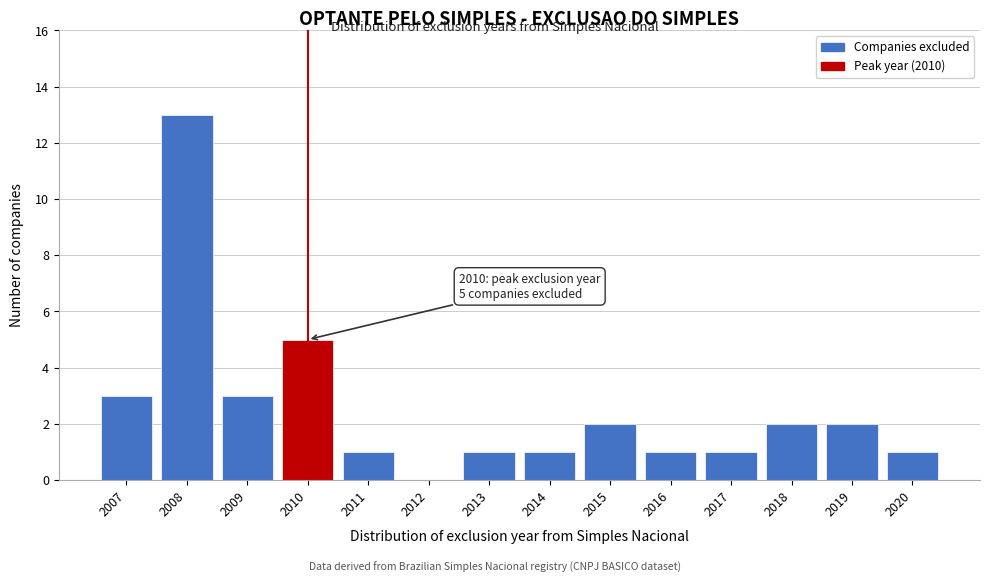

Reading left to right, list all the values displayed in this chart.

2007=3	2008=13	2009=3	2010=5	2011=1	2012=0	2013=1	2014=1	2015=2	2016=1	2017=1	2018=2	2019=2	2020=1